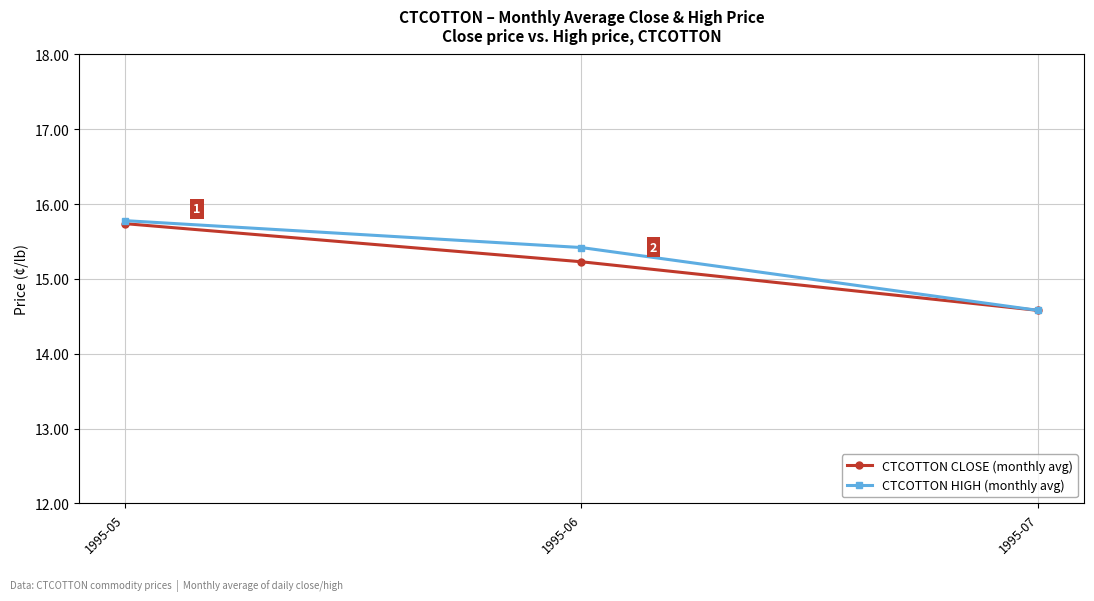

Where does the CTCOTTON HIGH (monthly avg) series first go above 15?

1995-05